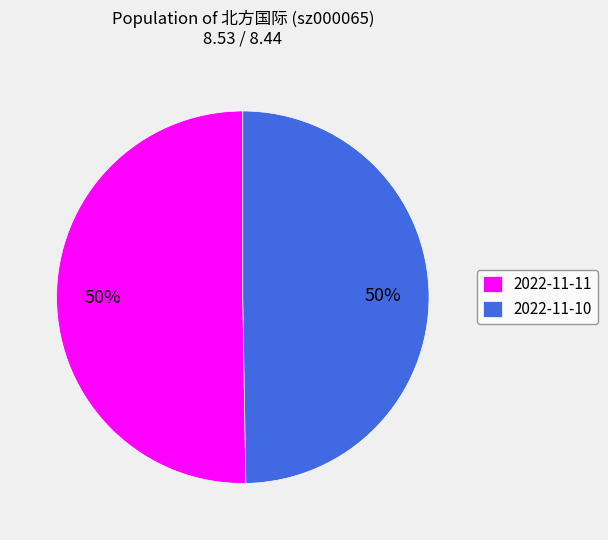

True or false: 2022-11-11 accounts for 50% of the total.

True